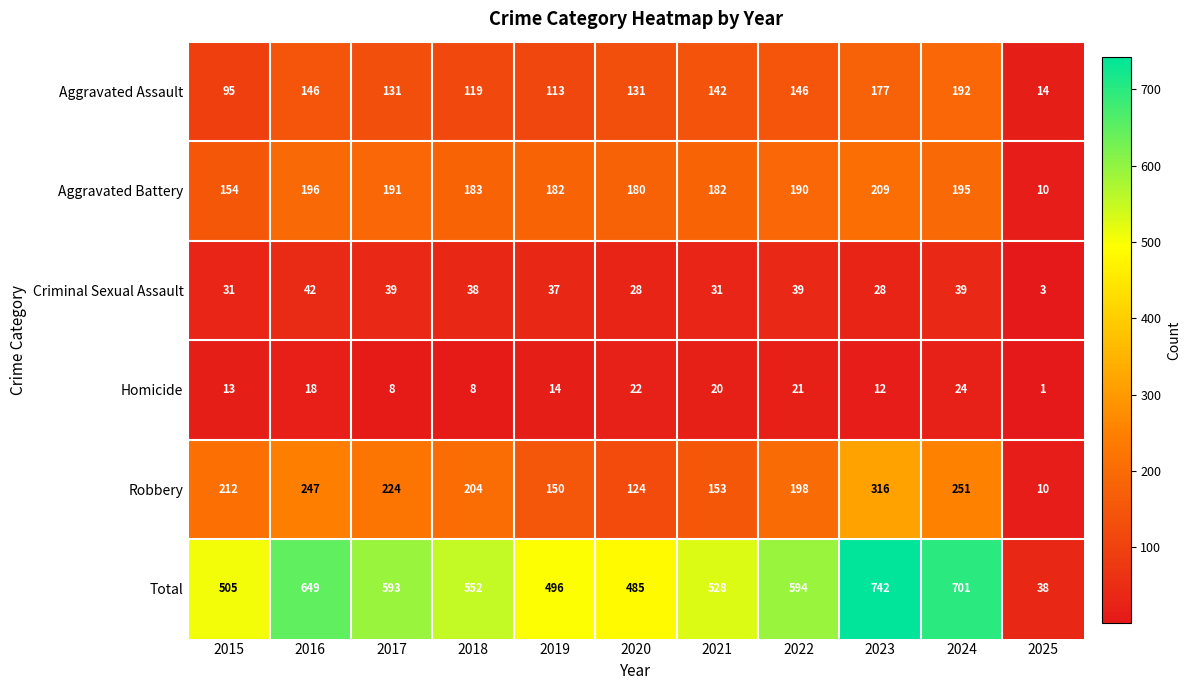

True or false: Aggravated Battery has a value of 7 at 2025.

False